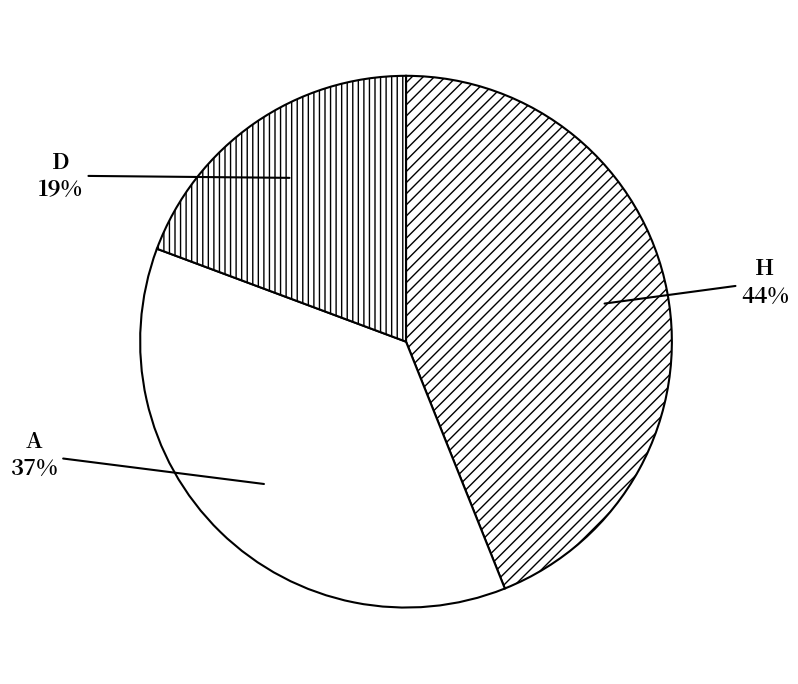

To the nearest percent, what is the difference between the largest and smallest slice percentages?

25%